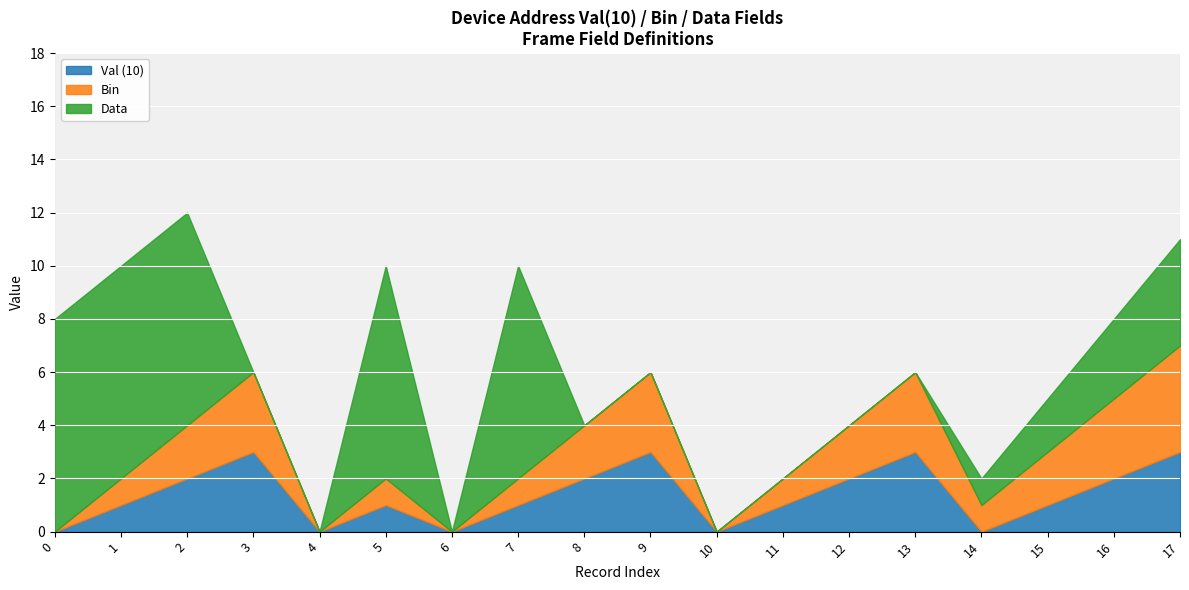

True or false: Val (10) has a value of 1 at 8.

False